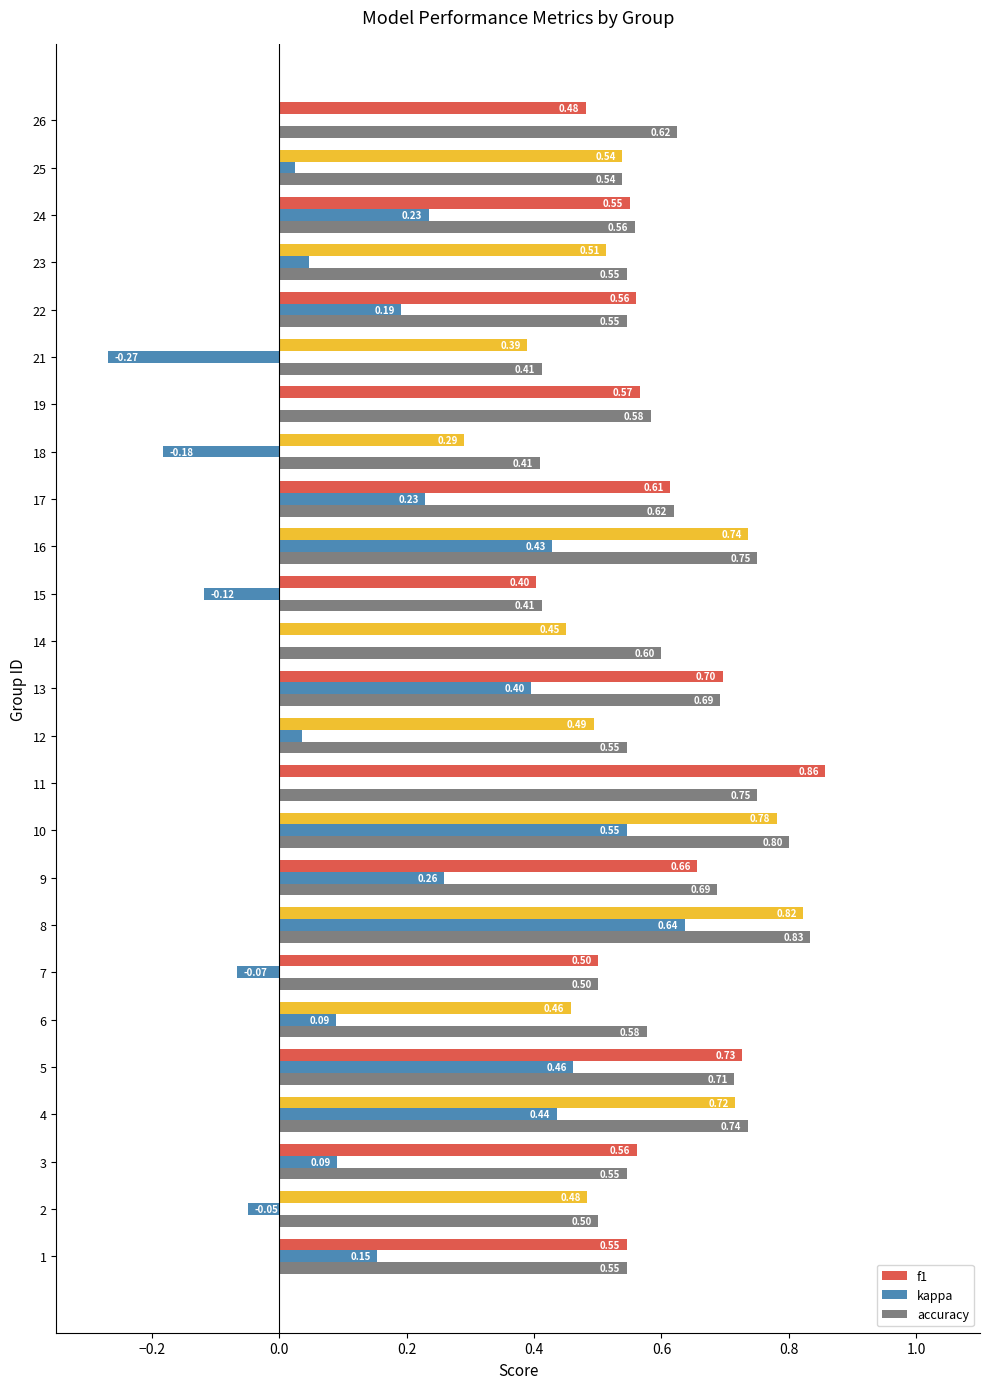

What is the sum of all f1 values?

14.4